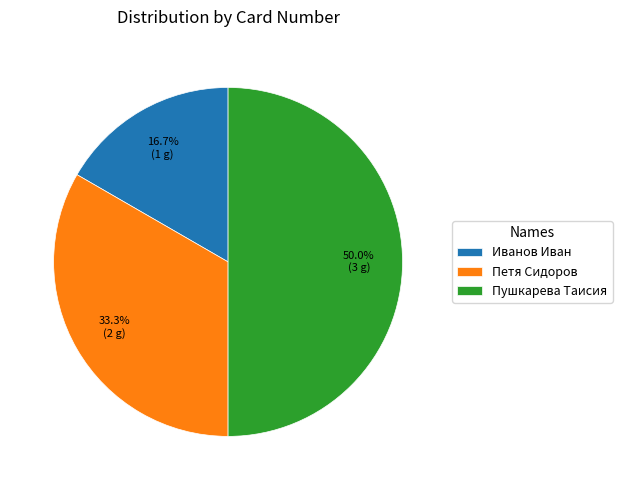

Which category has the smallest portion of the pie?

Иванов Иван